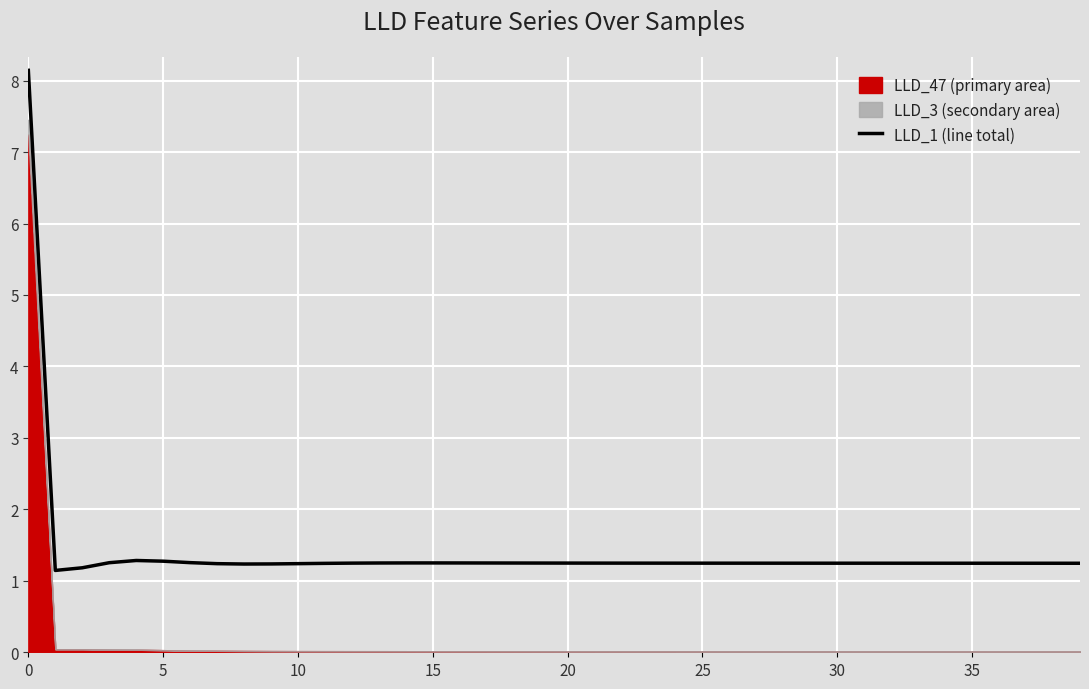

Reading right to left, list all the values displayed in this chart.

1.2	1.2	1.2	1.2	1.2	1.2	1.2	1.2	1.2	1.2	1.2	1.2	1.2	1.2	1.2	1.2	1.2	1.2	1.2	1.2	1.2	1.2	1.2	1.2	1.3	1.3	1.2	1.2	1.2	1.2	1.2	1.2	1.2	1.3	1.3	1.3	1.3	1.2	1.1	8.1